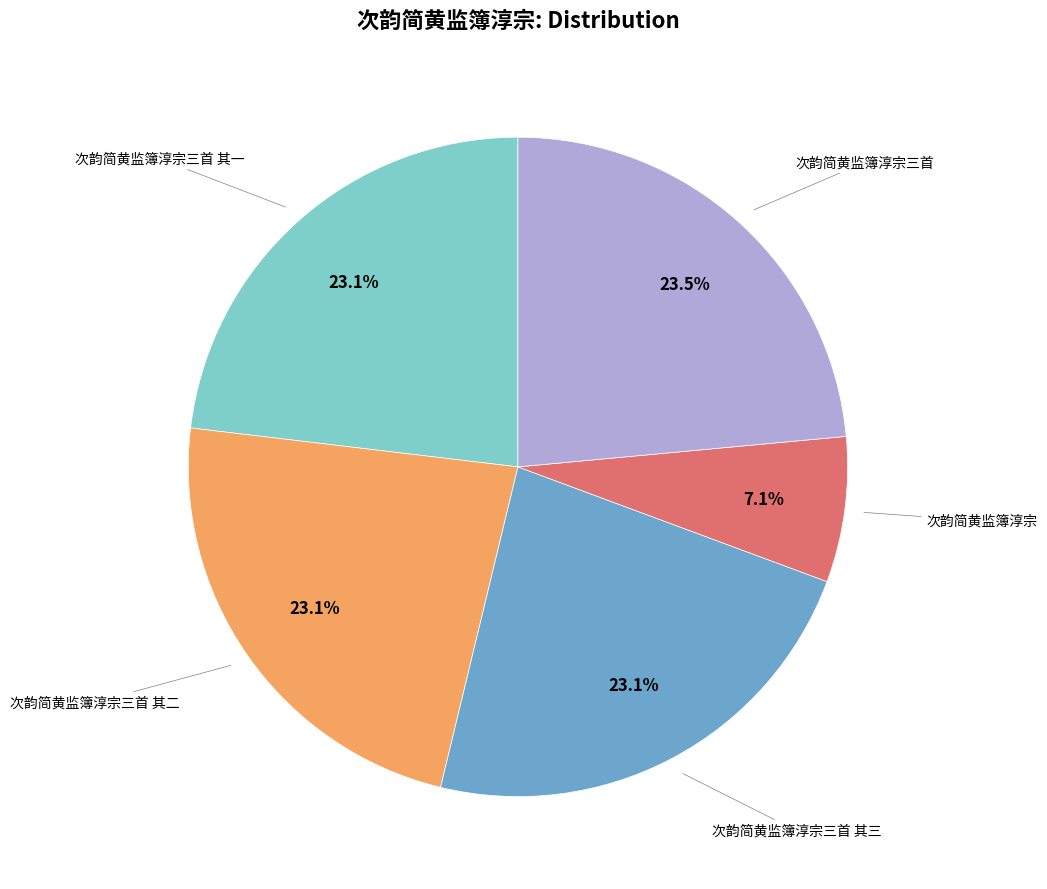

To the nearest percent, what is the difference between the largest and smallest slice percentages?

16%